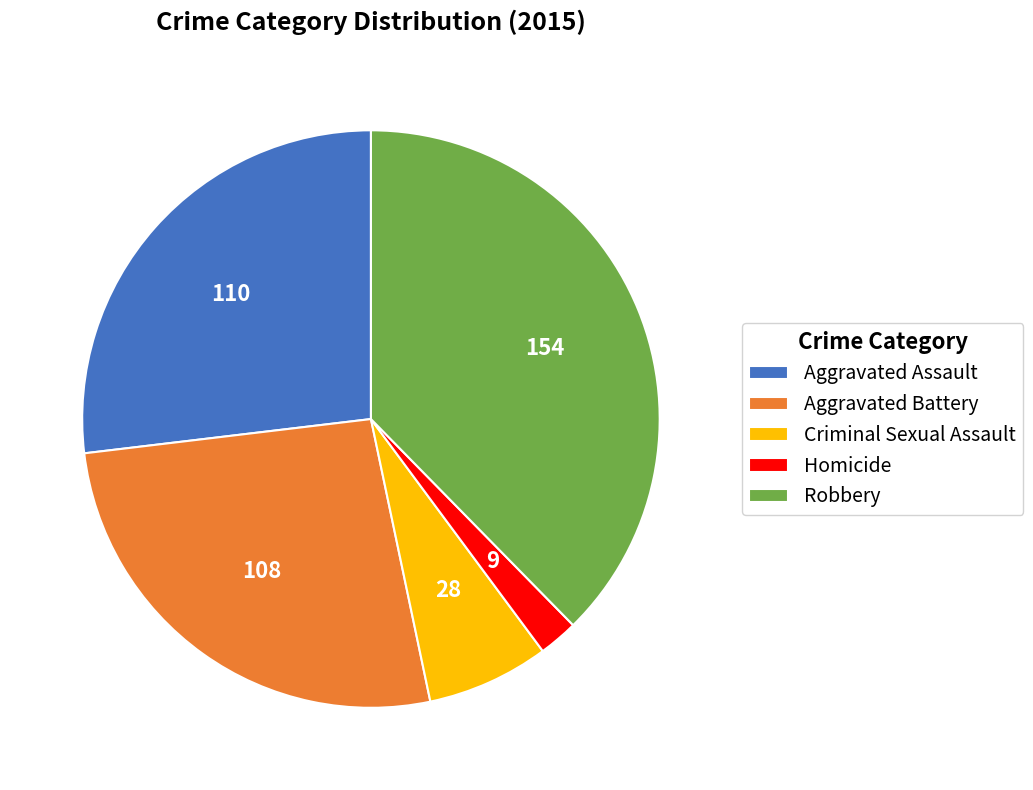

True or false: Aggravated Assault accounts for 34% of the total.

False